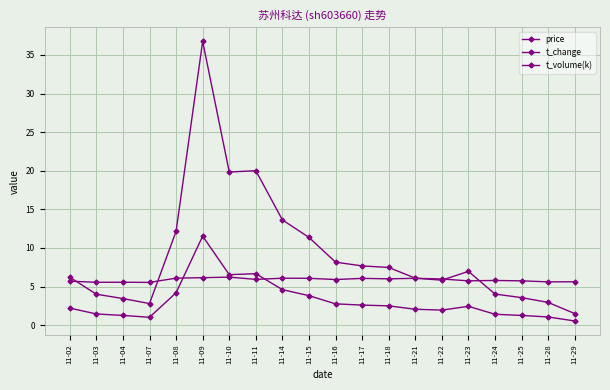

Count the number of data series in this chart.

3